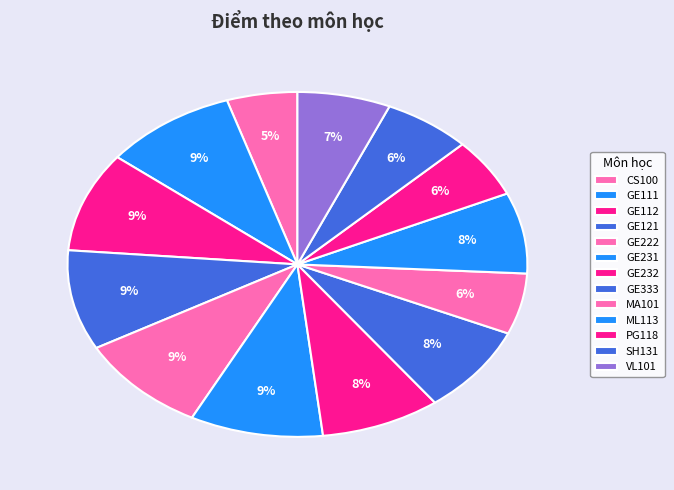

How many segments does this pie chart have?

13